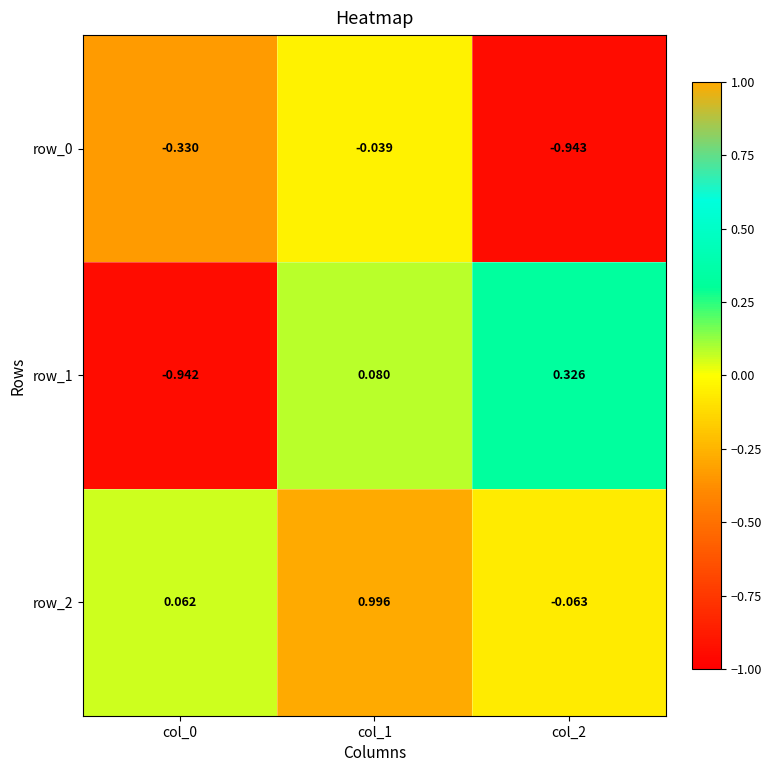

List the series in order of their overall mean, lowest first.

row_0, row_1, row_2